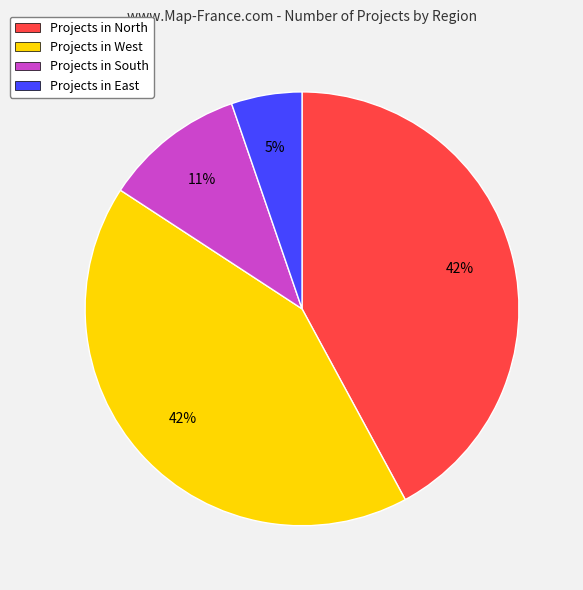

How many segments does this pie chart have?

4